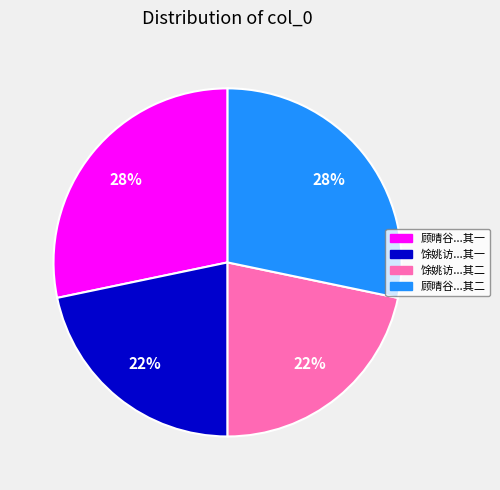

To the nearest percent, what is the average slice percentage?

25%